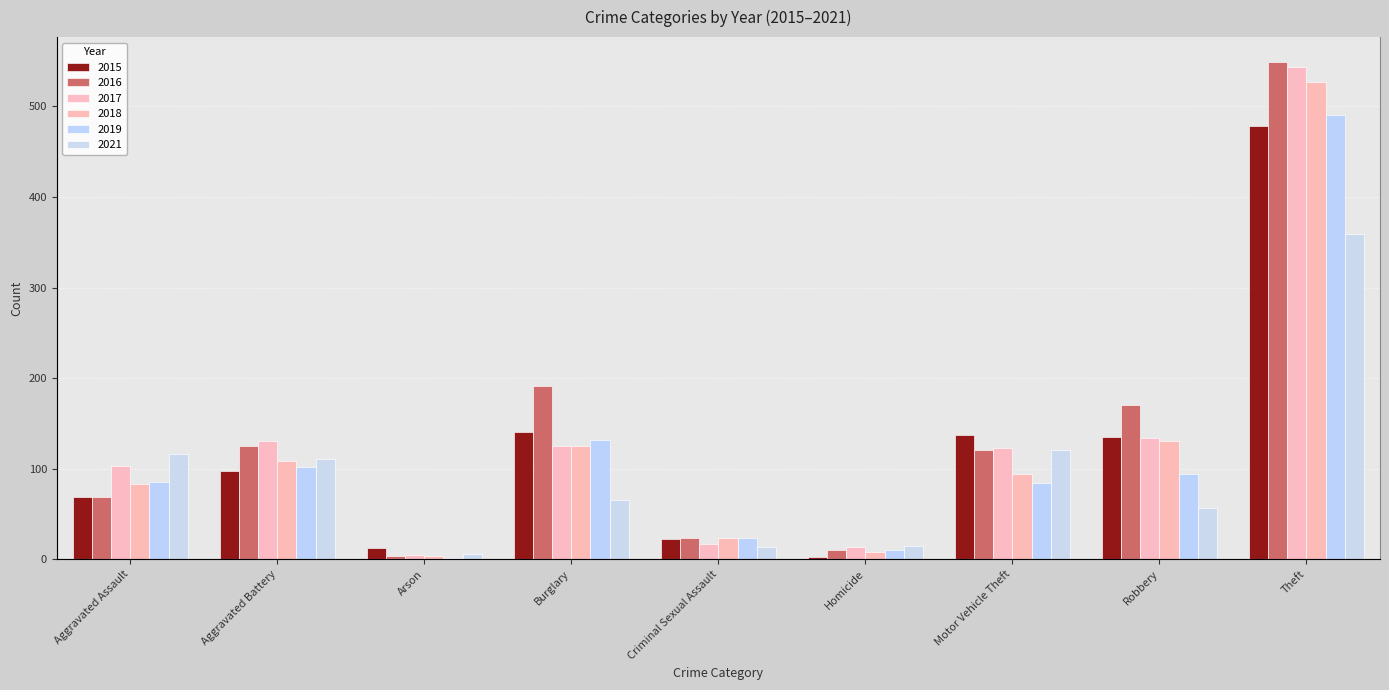

What position from the left is Homicide?

6